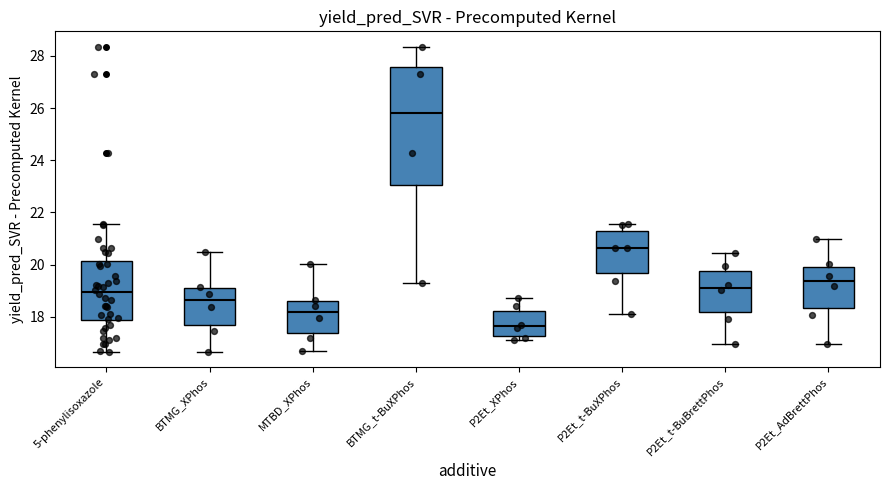

Where does the median line of the box for P2Et_AdBrettPhos sit on the y-axis? The values are not printed on the chart, so give them approximately, as read against the axis.

19.4